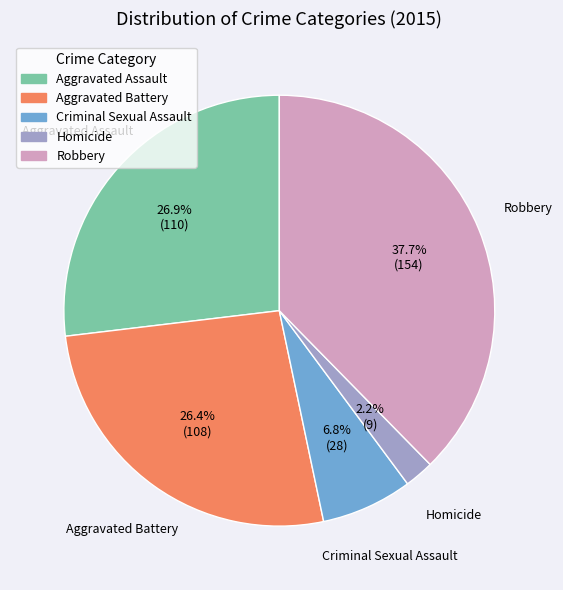

Count the number of slices in the pie.

5